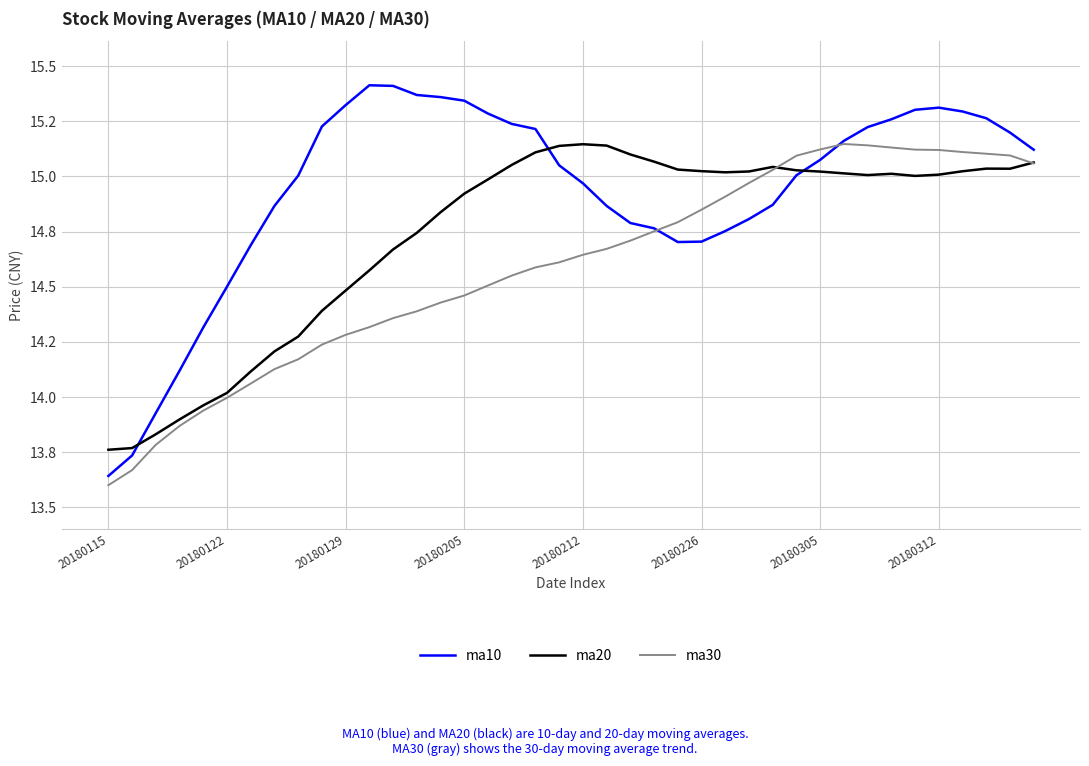

How many interior local valleys does the ma20 series have?

4